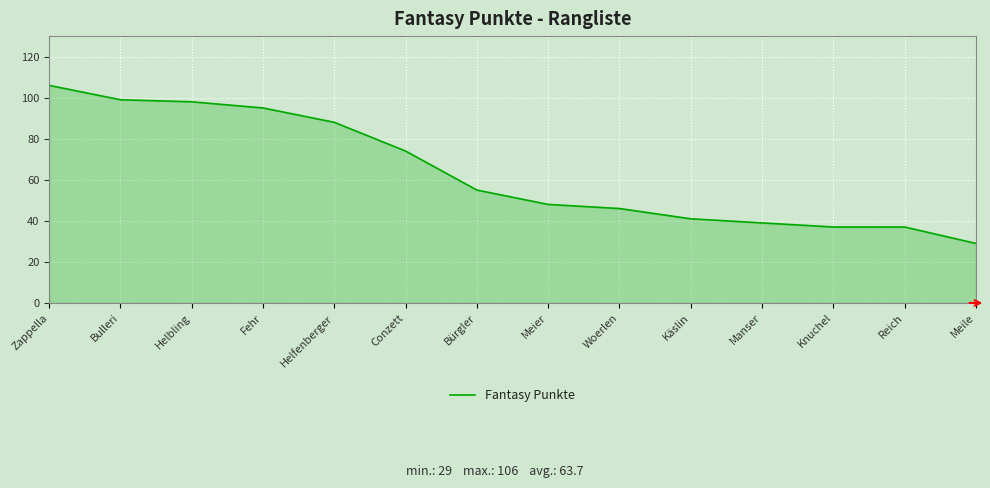

Where does the data first go above 55?

Zappella